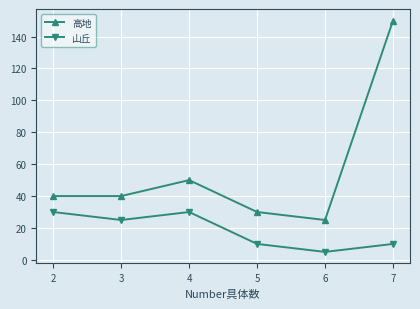

Read the 高地 value at 4.

50